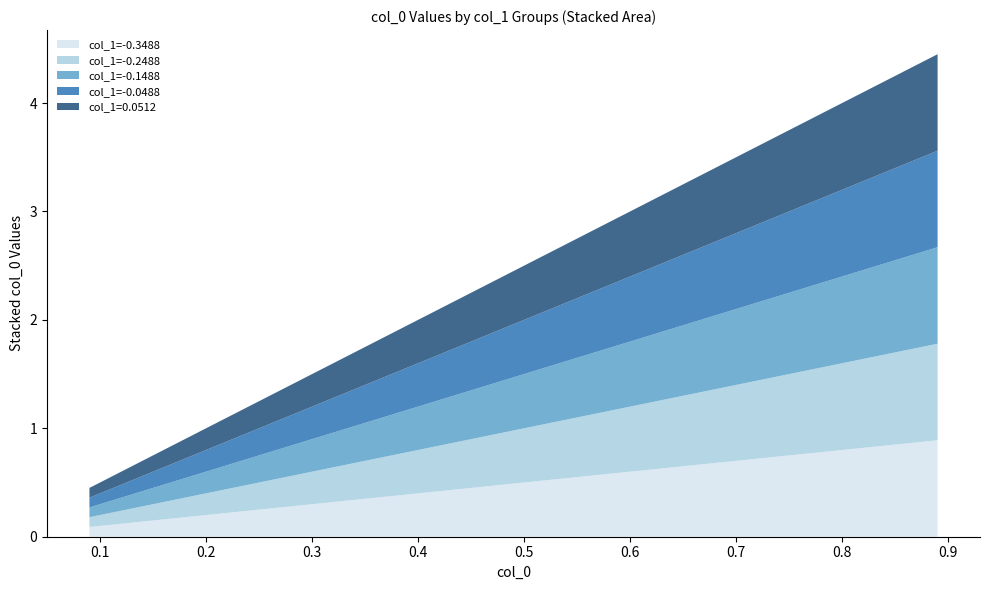

Reading left to right, list all the values displayed in this chart.

col_1=-0.3488: 0=0.1	1=0.2	2=0.3	3=0.4	4=0.5	5=0.6	6=0.7	7=0.8	8=0.9
col_1=-0.2488: 0=0.1	1=0.2	2=0.3	3=0.4	4=0.5	5=0.6	6=0.7	7=0.8	8=0.9
col_1=-0.1488: 0=0.1	1=0.2	2=0.3	3=0.4	4=0.5	5=0.6	6=0.7	7=0.8	8=0.9
col_1=-0.0488: 0=0.1	1=0.2	2=0.3	3=0.4	4=0.5	5=0.6	6=0.7	7=0.8	8=0.9
col_1=0.0512: 0=0.1	1=0.2	2=0.3	3=0.4	4=0.5	5=0.6	6=0.7	7=0.8	8=0.9